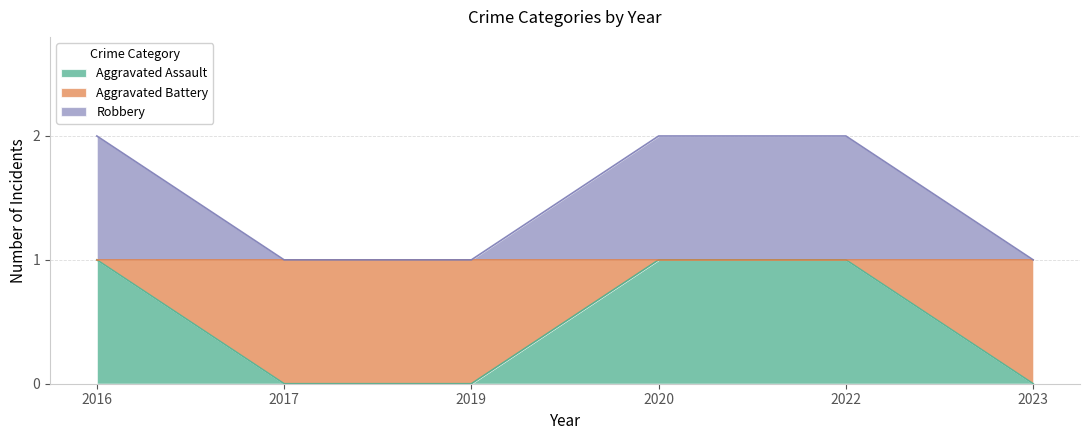

How many distinct data groups are displayed?

2